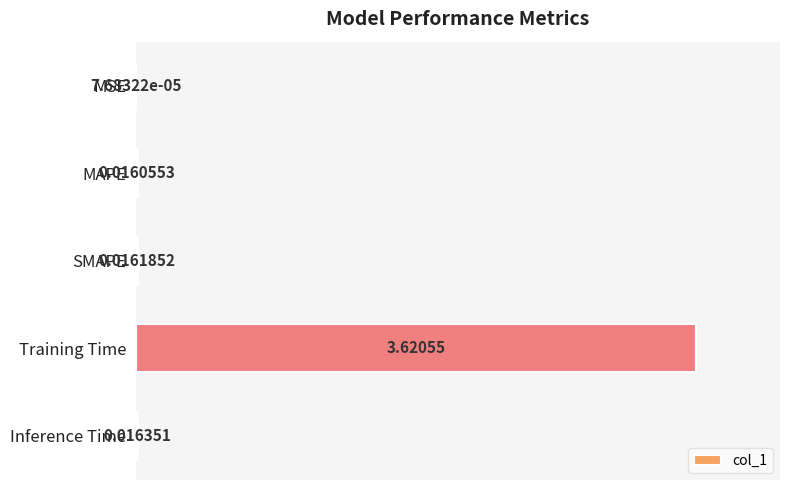

Which has a higher value, SMAPE or MSE?

SMAPE